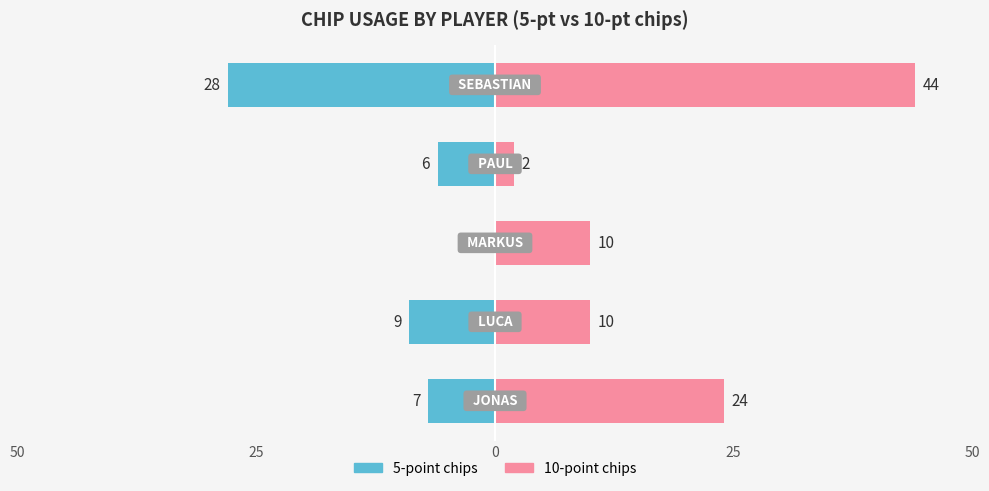

Rank the series by their average value, from lowest to highest.

5-point chips, 10-point chips